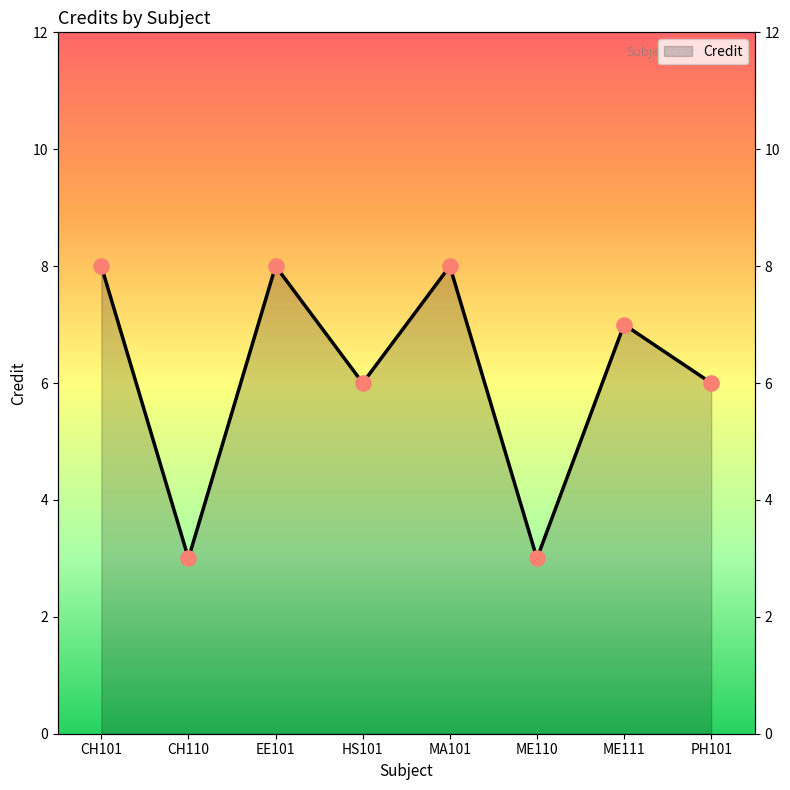

Approximately how many times larger is the value at CH101 compared to CH110?

2.7